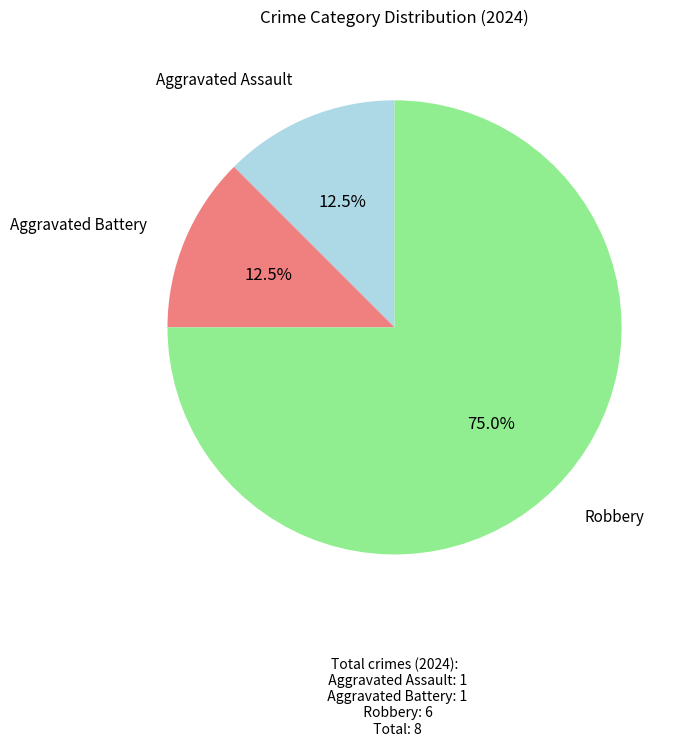

Does Robbery account for over 50% of the chart?

Yes